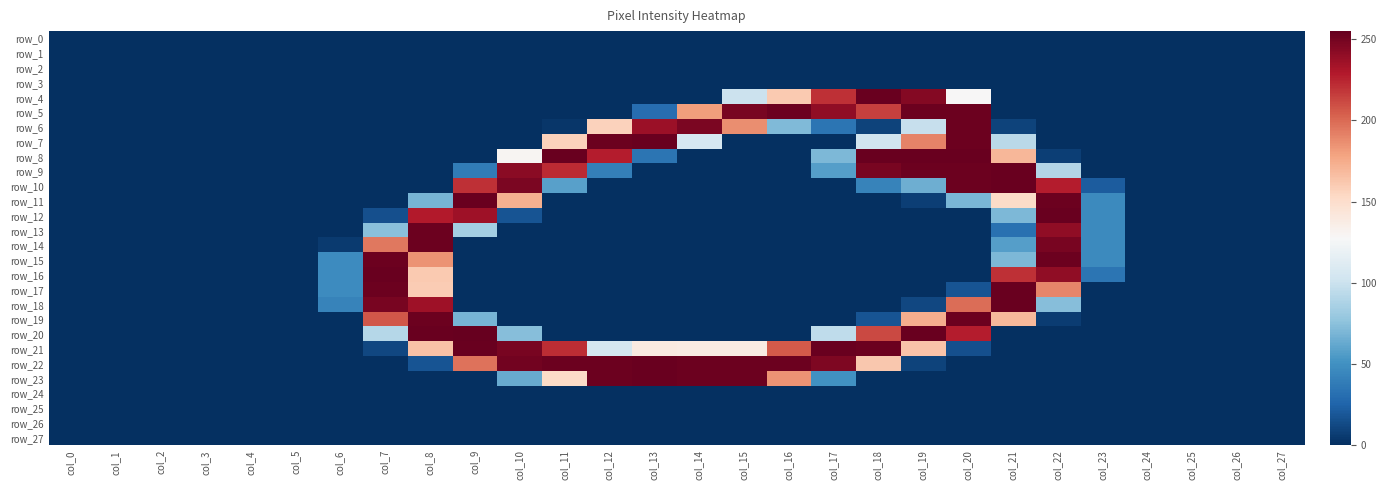

Reading left to right, list all the values displayed in this chart.

row_0: col_0=0	col_1=0	col_2=0	col_3=0	col_4=0	col_5=0	col_6=0	col_7=0	col_8=0	col_9=0	col_10=0	col_11=0	col_12=0	col_13=0	col_14=0	col_15=0	col_16=0	col_17=0	col_18=0	col_19=0	col_20=0	col_21=0	col_22=0	col_23=0	col_24=0	col_25=0	col_26=0	col_27=0
row_1: col_0=0	col_1=0	col_2=0	col_3=0	col_4=0	col_5=0	col_6=0	col_7=0	col_8=0	col_9=0	col_10=0	col_11=0	col_12=0	col_13=0	col_14=0	col_15=0	col_16=0	col_17=0	col_18=0	col_19=0	col_20=0	col_21=0	col_22=0	col_23=0	col_24=0	col_25=0	col_26=0	col_27=0
row_2: col_0=0	col_1=0	col_2=0	col_3=0	col_4=0	col_5=0	col_6=0	col_7=0	col_8=0	col_9=0	col_10=0	col_11=0	col_12=0	col_13=0	col_14=0	col_15=0	col_16=0	col_17=0	col_18=0	col_19=0	col_20=0	col_21=0	col_22=0	col_23=0	col_24=0	col_25=0	col_26=0	col_27=0
row_3: col_0=0	col_1=0	col_2=0	col_3=0	col_4=0	col_5=0	col_6=0	col_7=0	col_8=0	col_9=0	col_10=0	col_11=0	col_12=0	col_13=0	col_14=0	col_15=0	col_16=0	col_17=0	col_18=0	col_19=0	col_20=0	col_21=0	col_22=0	col_23=0	col_24=0	col_25=0	col_26=0	col_27=0
row_4: col_0=0	col_1=0	col_2=0	col_3=0	col_4=0	col_5=0	col_6=0	col_7=0	col_8=0	col_9=0	col_10=0	col_11=0	col_12=0	col_13=0	col_14=0	col_15=100	col_16=161	col_17=221	col_18=254	col_19=245	col_20=128	col_21=0	col_22=0	col_23=0	col_24=0	col_25=0	col_26=0	col_27=0
row_5: col_0=0	col_1=0	col_2=0	col_3=0	col_4=0	col_5=0	col_6=0	col_7=0	col_8=0	col_9=0	col_10=0	col_11=0	col_12=0	col_13=30	col_14=181	col_15=249	col_16=253	col_17=241	col_18=215	col_19=253	col_20=253	col_21=0	col_22=0	col_23=0	col_24=0	col_25=0	col_26=0	col_27=0
row_6: col_0=0	col_1=0	col_2=0	col_3=0	col_4=0	col_5=0	col_6=0	col_7=0	col_8=0	col_9=0	col_10=0	col_11=3	col_12=157	col_13=237	col_14=248	col_15=187	col_16=71	col_17=34	col_18=9	col_19=98	col_20=253	col_21=9	col_22=0	col_23=0	col_24=0	col_25=0	col_26=0	col_27=0
row_7: col_0=0	col_1=0	col_2=0	col_3=0	col_4=0	col_5=0	col_6=0	col_7=0	col_8=0	col_9=0	col_10=0	col_11=157	col_12=253	col_13=254	col_14=106	col_15=0	col_16=0	col_17=0	col_18=102	col_19=191	col_20=253	col_21=93	col_22=0	col_23=0	col_24=0	col_25=0	col_26=0	col_27=0
row_8: col_0=0	col_1=0	col_2=0	col_3=0	col_4=0	col_5=0	col_6=0	col_7=0	col_8=0	col_9=0	col_10=130	col_11=254	col_12=228	col_13=34	col_14=0	col_15=0	col_16=0	col_17=70	col_18=254	col_19=254	col_20=254	col_21=170	col_22=7	col_23=0	col_24=0	col_25=0	col_26=0	col_27=0
row_9: col_0=0	col_1=0	col_2=0	col_3=0	col_4=0	col_5=0	col_6=0	col_7=0	col_8=0	col_9=38	col_10=243	col_11=223	col_12=40	col_13=0	col_14=0	col_15=0	col_16=0	col_17=57	col_18=249	col_19=253	col_20=253	col_21=254	col_22=90	col_23=0	col_24=0	col_25=0	col_26=0	col_27=0
row_10: col_0=0	col_1=0	col_2=0	col_3=0	col_4=0	col_5=0	col_6=0	col_7=0	col_8=0	col_9=221	col_10=248	col_11=58	col_12=0	col_13=0	col_14=0	col_15=0	col_16=0	col_17=0	col_18=42	col_19=65	col_20=253	col_21=254	col_22=228	col_23=21	col_24=0	col_25=0	col_26=0	col_27=0
row_11: col_0=0	col_1=0	col_2=0	col_3=0	col_4=0	col_5=0	col_6=0	col_7=0	col_8=68	col_9=254	col_10=173	col_11=0	col_12=0	col_13=0	col_14=0	col_15=0	col_16=0	col_17=0	col_18=0	col_19=7	col_20=69	col_21=152	col_22=253	col_23=46	col_24=0	col_25=0	col_26=0	col_27=0
row_12: col_0=0	col_1=0	col_2=0	col_3=0	col_4=0	col_5=0	col_6=0	col_7=15	col_8=229	col_9=236	col_10=17	col_11=0	col_12=0	col_13=0	col_14=0	col_15=0	col_16=0	col_17=0	col_18=0	col_19=0	col_20=0	col_21=70	col_22=254	col_23=46	col_24=0	col_25=0	col_26=0	col_27=0
row_13: col_0=0	col_1=0	col_2=0	col_3=0	col_4=0	col_5=0	col_6=0	col_7=74	col_8=253	col_9=84	col_10=0	col_11=0	col_12=0	col_13=0	col_14=0	col_15=0	col_16=0	col_17=0	col_18=0	col_19=0	col_20=0	col_21=32	col_22=241	col_23=46	col_24=0	col_25=0	col_26=0	col_27=0
row_14: col_0=0	col_1=0	col_2=0	col_3=0	col_4=0	col_5=0	col_6=5	col_7=195	col_8=253	col_9=0	col_10=0	col_11=0	col_12=0	col_13=0	col_14=0	col_15=0	col_16=0	col_17=0	col_18=0	col_19=0	col_20=0	col_21=57	col_22=249	col_23=46	col_24=0	col_25=0	col_26=0	col_27=0
row_15: col_0=0	col_1=0	col_2=0	col_3=0	col_4=0	col_5=0	col_6=47	col_7=253	col_8=185	col_9=0	col_10=0	col_11=0	col_12=0	col_13=0	col_14=0	col_15=0	col_16=0	col_17=0	col_18=0	col_19=0	col_20=0	col_21=70	col_22=253	col_23=46	col_24=0	col_25=0	col_26=0	col_27=0
row_16: col_0=0	col_1=0	col_2=0	col_3=0	col_4=0	col_5=0	col_6=47	col_7=254	col_8=161	col_9=0	col_10=0	col_11=0	col_12=0	col_13=0	col_14=0	col_15=0	col_16=0	col_17=0	col_18=0	col_19=0	col_20=0	col_21=221	col_22=241	col_23=34	col_24=0	col_25=0	col_26=0	col_27=0
row_17: col_0=0	col_1=0	col_2=0	col_3=0	col_4=0	col_5=0	col_6=47	col_7=253	col_8=160	col_9=0	col_10=0	col_11=0	col_12=0	col_13=0	col_14=0	col_15=0	col_16=0	col_17=0	col_18=0	col_19=0	col_20=17	col_21=254	col_22=190	col_23=0	col_24=0	col_25=0	col_26=0	col_27=0
row_18: col_0=0	col_1=0	col_2=0	col_3=0	col_4=0	col_5=0	col_6=42	col_7=249	col_8=236	col_9=0	col_10=0	col_11=0	col_12=0	col_13=0	col_14=0	col_15=0	col_16=0	col_17=0	col_18=0	col_19=11	col_20=199	col_21=254	col_22=73	col_23=0	col_24=0	col_25=0	col_26=0	col_27=0
row_19: col_0=0	col_1=0	col_2=0	col_3=0	col_4=0	col_5=0	col_6=0	col_7=207	col_8=253	col_9=68	col_10=0	col_11=0	col_12=0	col_13=0	col_14=0	col_15=0	col_16=0	col_17=0	col_18=17	col_19=174	col_20=253	col_21=169	col_22=6	col_23=0	col_24=0	col_25=0	col_26=0	col_27=0
row_20: col_0=0	col_1=0	col_2=0	col_3=0	col_4=0	col_5=0	col_6=0	col_7=91	col_8=254	col_9=255	col_10=73	col_11=0	col_12=0	col_13=0	col_14=0	col_15=0	col_16=0	col_17=95	col_18=212	col_19=254	col_20=228	col_21=0	col_22=0	col_23=0	col_24=0	col_25=0	col_26=0	col_27=0
row_21: col_0=0	col_1=0	col_2=0	col_3=0	col_4=0	col_5=0	col_6=0	col_7=11	col_8=165	col_9=254	col_10=249	col_11=222	col_12=105	col_13=139	col_14=138	col_15=138	col_16=206	col_17=254	col_18=253	col_19=164	col_20=15	col_21=0	col_22=0	col_23=0	col_24=0	col_25=0	col_26=0	col_27=0
row_22: col_0=0	col_1=0	col_2=0	col_3=0	col_4=0	col_5=0	col_6=0	col_7=0	col_8=17	col_9=197	col_10=251	col_11=253	col_12=253	col_13=254	col_14=253	col_15=253	col_16=253	col_17=247	col_18=162	col_19=9	col_20=0	col_21=0	col_22=0	col_23=0	col_24=0	col_25=0	col_26=0	col_27=0
row_23: col_0=0	col_1=0	col_2=0	col_3=0	col_4=0	col_5=0	col_6=0	col_7=0	col_8=0	col_9=0	col_10=63	col_11=152	col_12=253	col_13=254	col_14=253	col_15=253	col_16=185	col_17=50	col_18=0	col_19=0	col_20=0	col_21=0	col_22=0	col_23=0	col_24=0	col_25=0	col_26=0	col_27=0
row_24: col_0=0	col_1=0	col_2=0	col_3=0	col_4=0	col_5=0	col_6=0	col_7=0	col_8=0	col_9=0	col_10=0	col_11=0	col_12=0	col_13=0	col_14=0	col_15=0	col_16=0	col_17=0	col_18=0	col_19=0	col_20=0	col_21=0	col_22=0	col_23=0	col_24=0	col_25=0	col_26=0	col_27=0
row_25: col_0=0	col_1=0	col_2=0	col_3=0	col_4=0	col_5=0	col_6=0	col_7=0	col_8=0	col_9=0	col_10=0	col_11=0	col_12=0	col_13=0	col_14=0	col_15=0	col_16=0	col_17=0	col_18=0	col_19=0	col_20=0	col_21=0	col_22=0	col_23=0	col_24=0	col_25=0	col_26=0	col_27=0
row_26: col_0=0	col_1=0	col_2=0	col_3=0	col_4=0	col_5=0	col_6=0	col_7=0	col_8=0	col_9=0	col_10=0	col_11=0	col_12=0	col_13=0	col_14=0	col_15=0	col_16=0	col_17=0	col_18=0	col_19=0	col_20=0	col_21=0	col_22=0	col_23=0	col_24=0	col_25=0	col_26=0	col_27=0
row_27: col_0=0	col_1=0	col_2=0	col_3=0	col_4=0	col_5=0	col_6=0	col_7=0	col_8=0	col_9=0	col_10=0	col_11=0	col_12=0	col_13=0	col_14=0	col_15=0	col_16=0	col_17=0	col_18=0	col_19=0	col_20=0	col_21=0	col_22=0	col_23=0	col_24=0	col_25=0	col_26=0	col_27=0